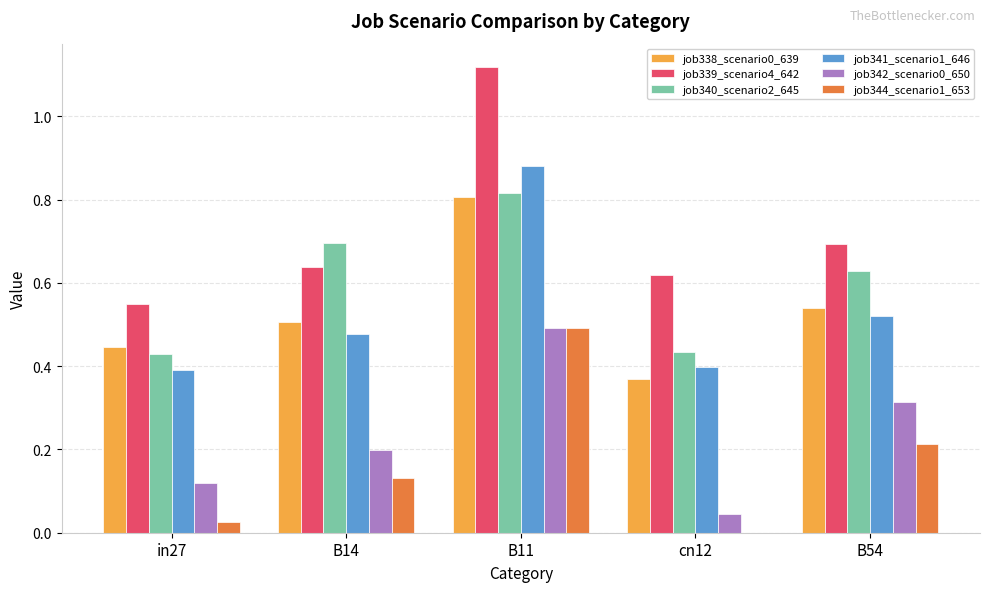

What is the total value across all series at cn12?

1.9